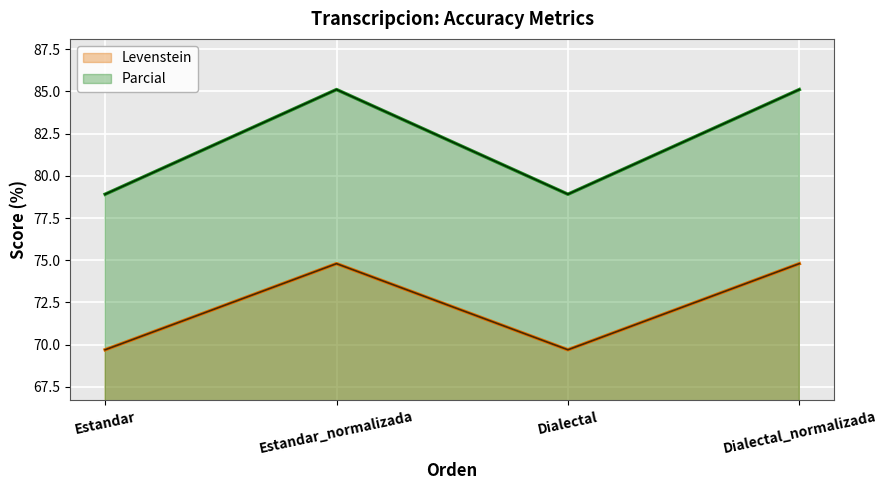

Rank the series at Dialectal from lowest to highest value.

Levenstein, Parcial